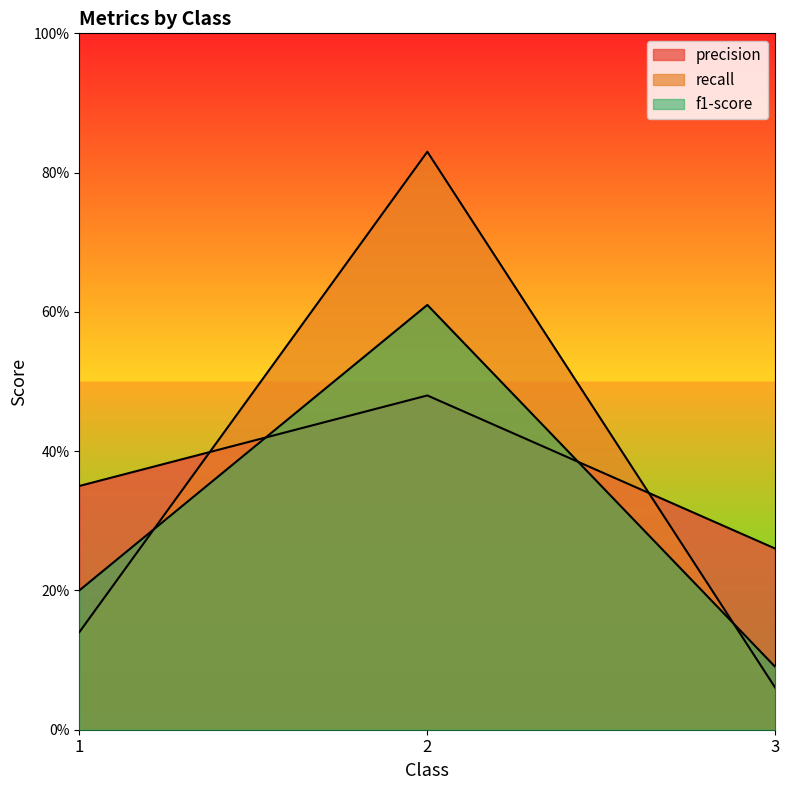

Rank the series at 1 from highest to lowest value.

precision, f1-score, recall